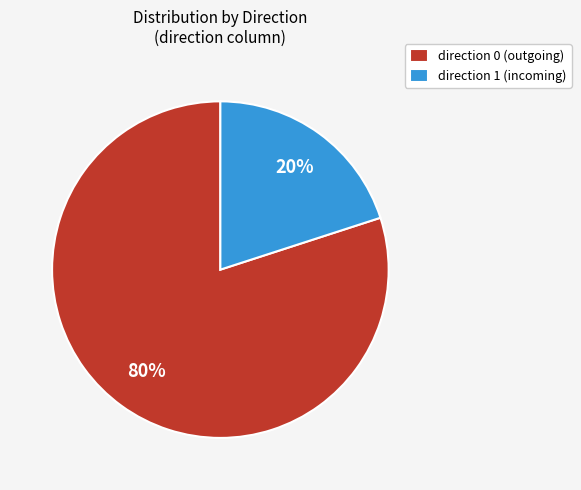

Which slice represents more than half of the pie?

direction 0 (outgoing)